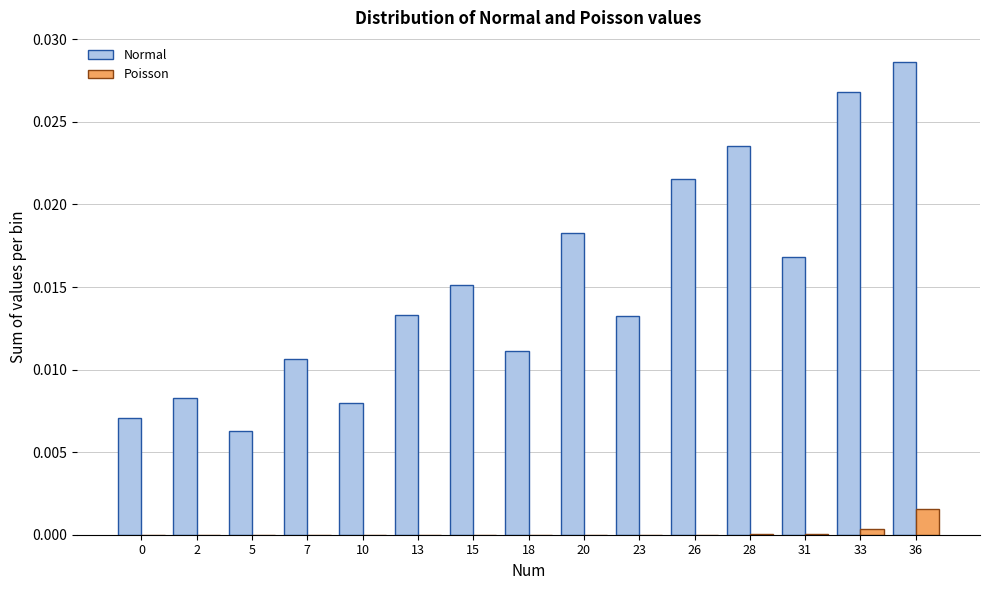

At which category does the chart reach its peak across all series?

36